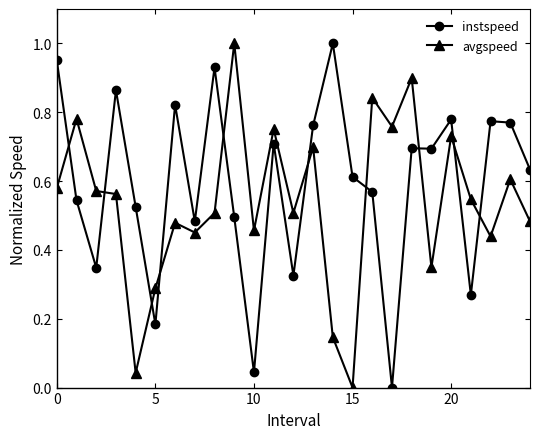

True or false: avgspeed and instspeed intersect in this chart.

True